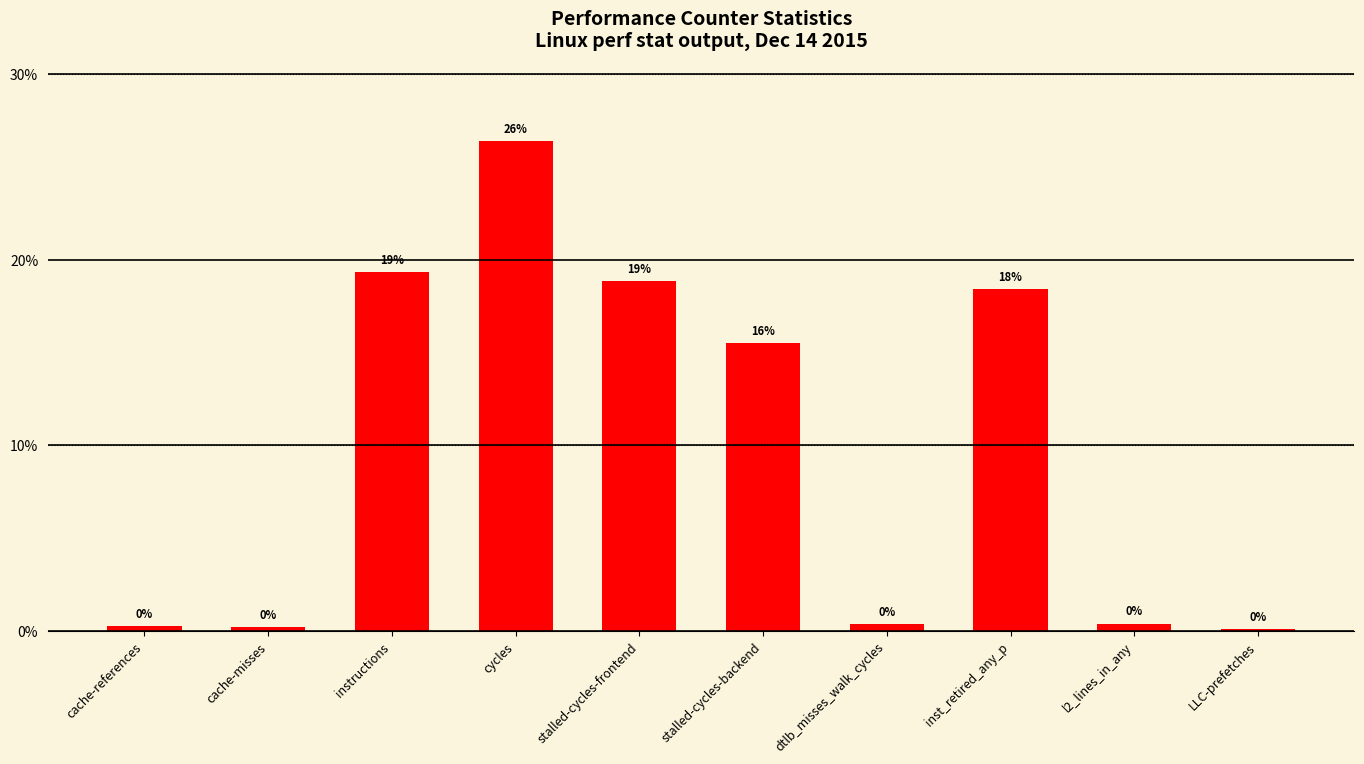

Are the bars horizontal?

No